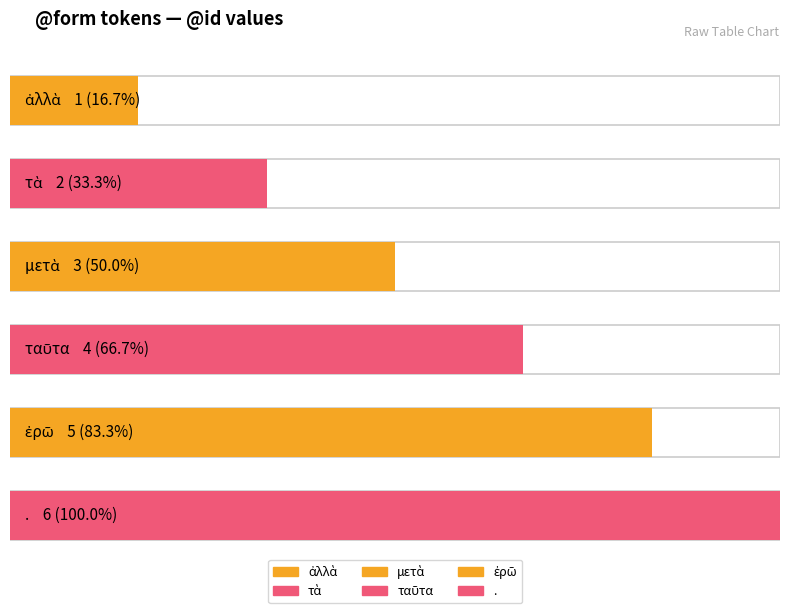

Where is the data nearest to the value 3?

μετὰ